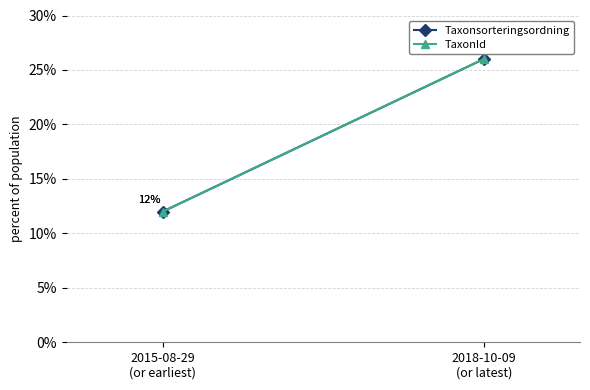

Between 2015-08-29
(or earliest) and 2018-10-09
(or latest), which is larger?

2018-10-09
(or latest)